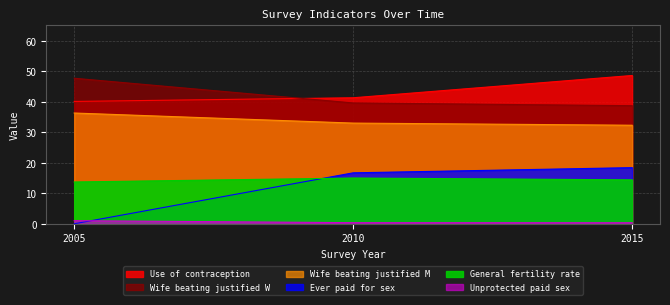

At which category is the sum across all series the highest?

2015